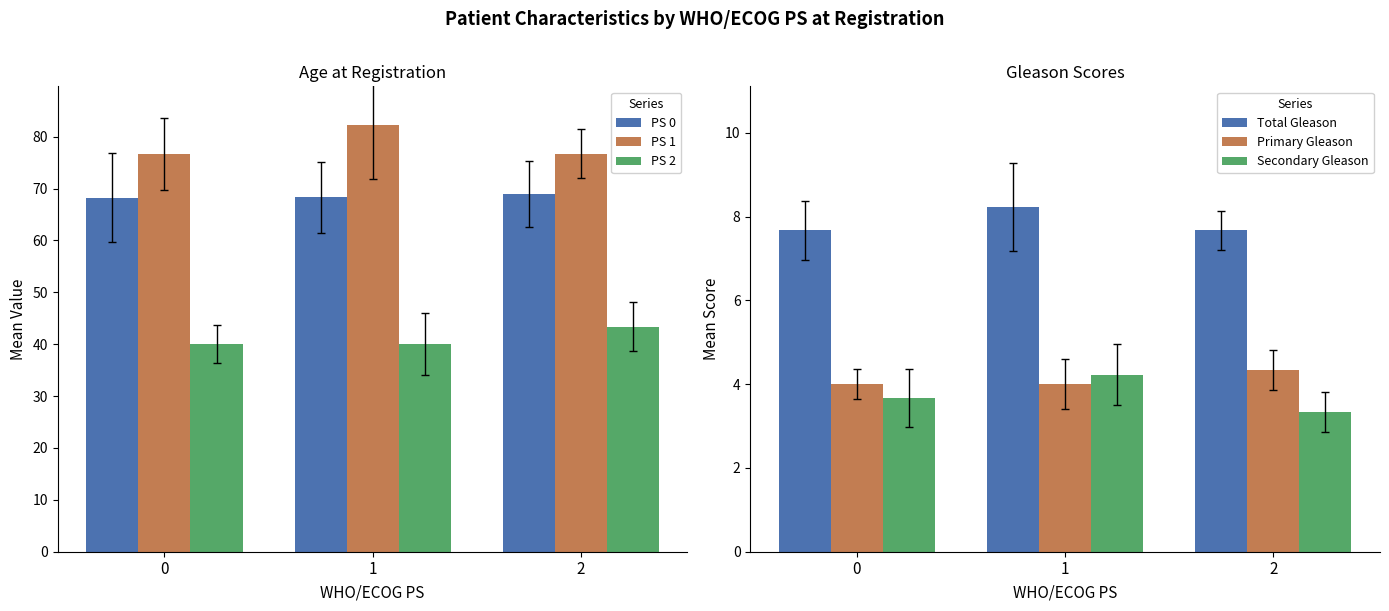

Reading left to right, list all the values displayed in this chart.

PS 0: 68.3	68.3	69.0
PS 1: 76.7	82.3	76.7
PS 2: 40.0	40.0	43.3
Total Gleason: 7.7	8.2	7.7
Primary Gleason: 4.0	4.0	4.3
Secondary Gleason: 3.7	4.2	3.3